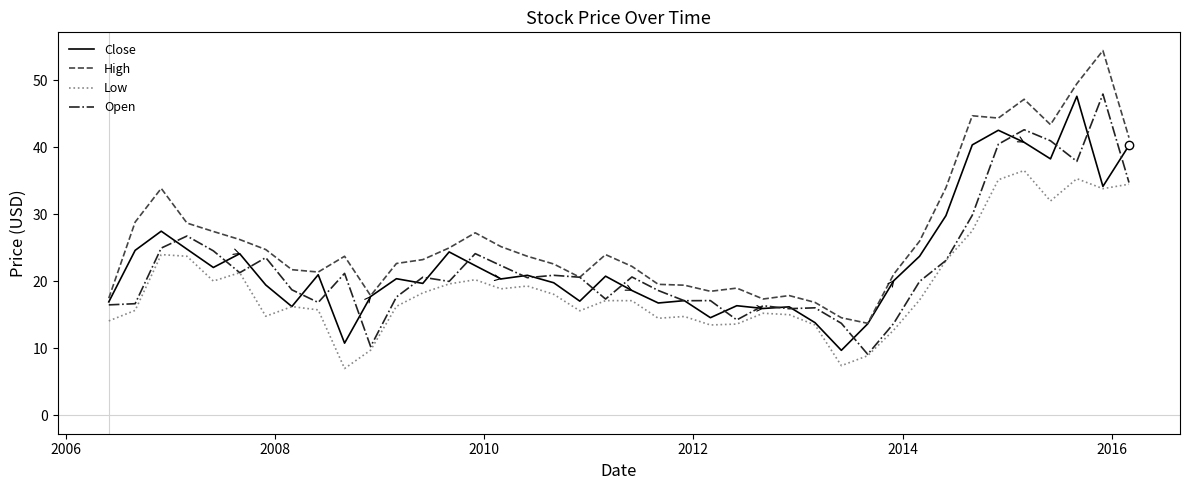

Does the chart have visible grid lines?

No